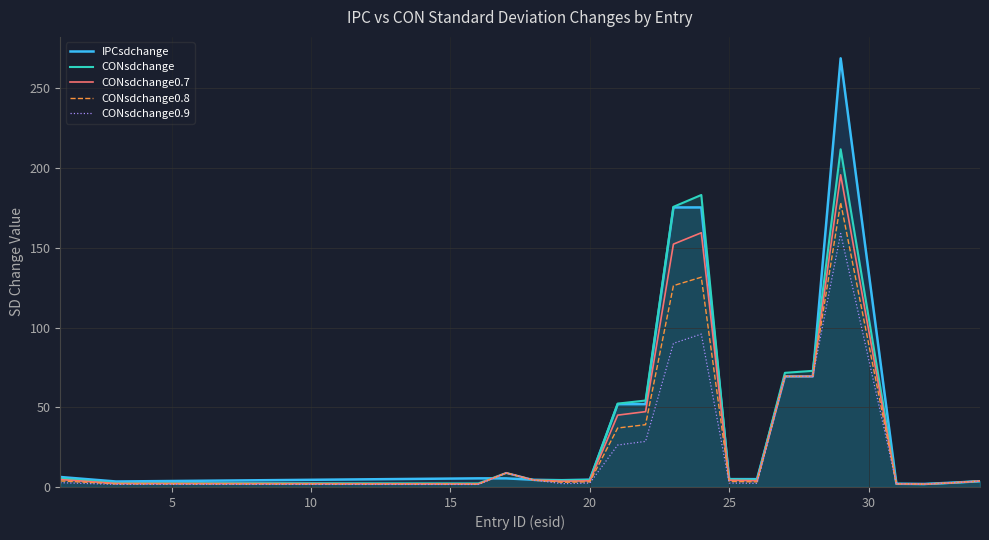

Which series has the widest spread of values?

IPCsdchange